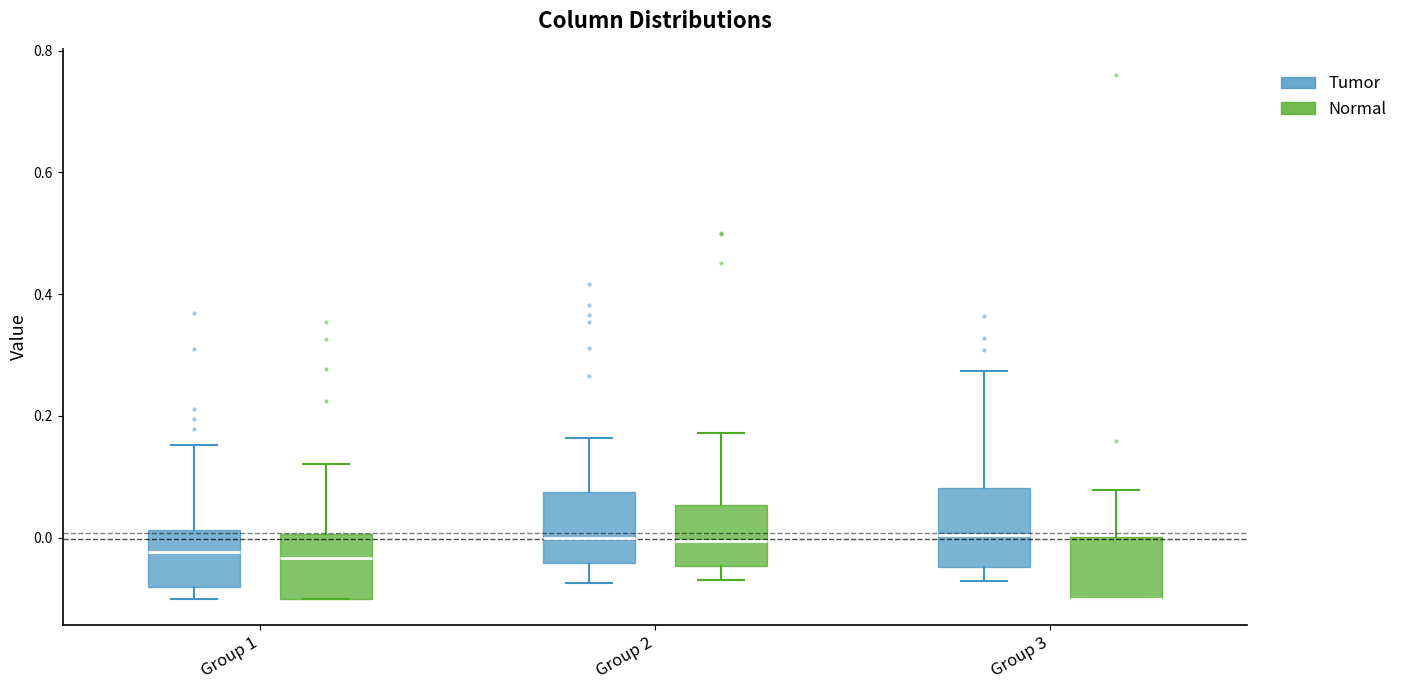

Where is the lower edge of the box for Group 1 (Tumor) on the y-axis? The values are not printed on the chart, so give them approximately, as read against the axis.

-0.08